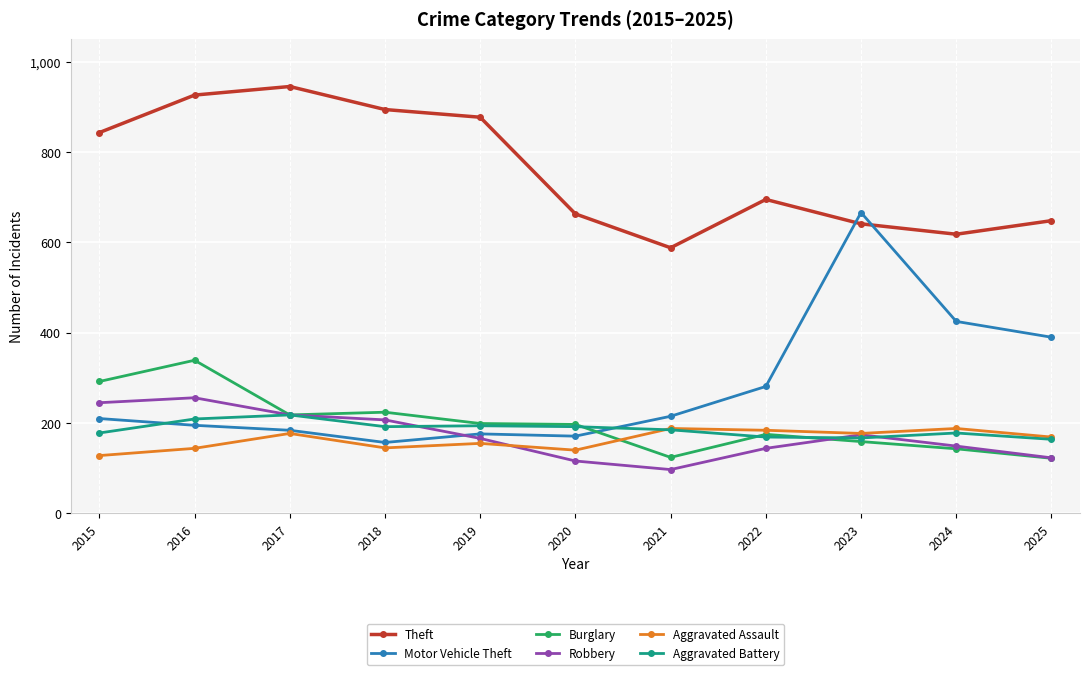

True or false: Robbery and Theft cross at least once.

False